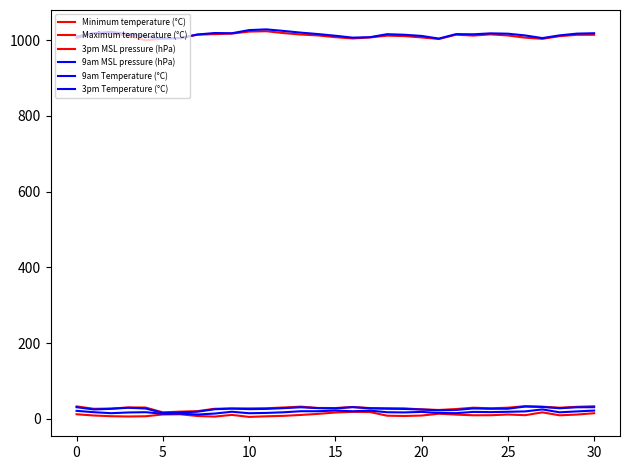

Does the chart have visible grid lines?

No